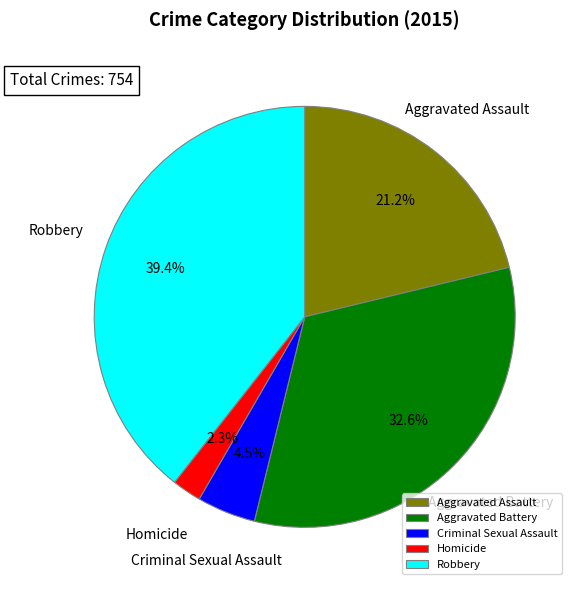

To the nearest percent, what is the difference between the largest and smallest slice percentages?

37%